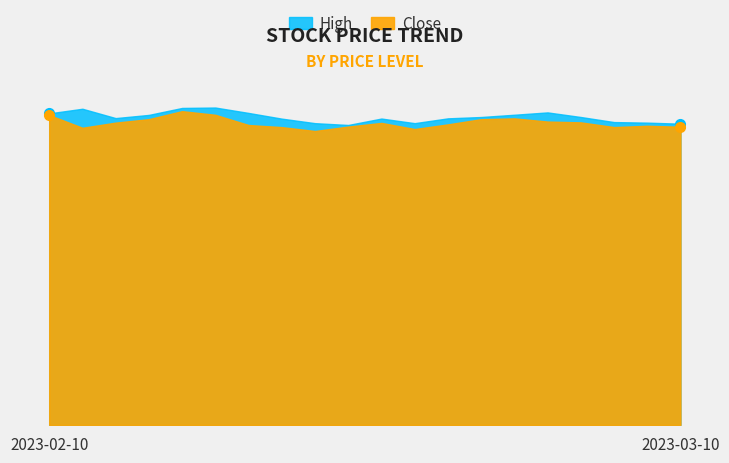

List the series in order of their overall mean, lowest first.

Close, High